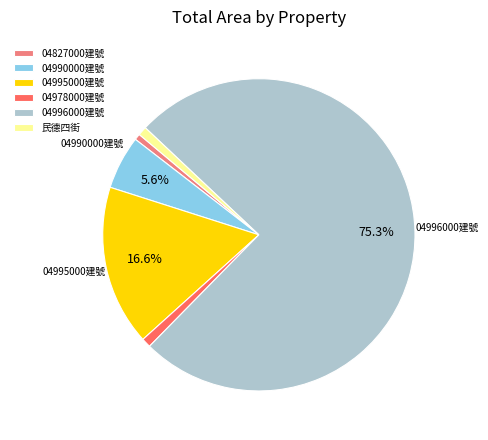

To the nearest percent, what is the difference between the largest and smallest slice percentages?

75%